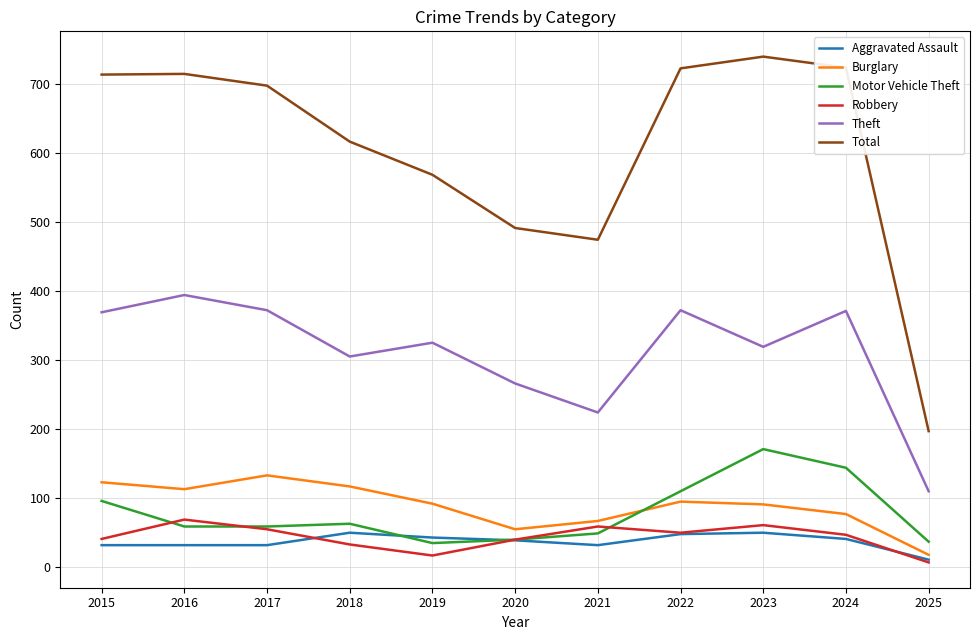

What is the smallest value displayed?

7